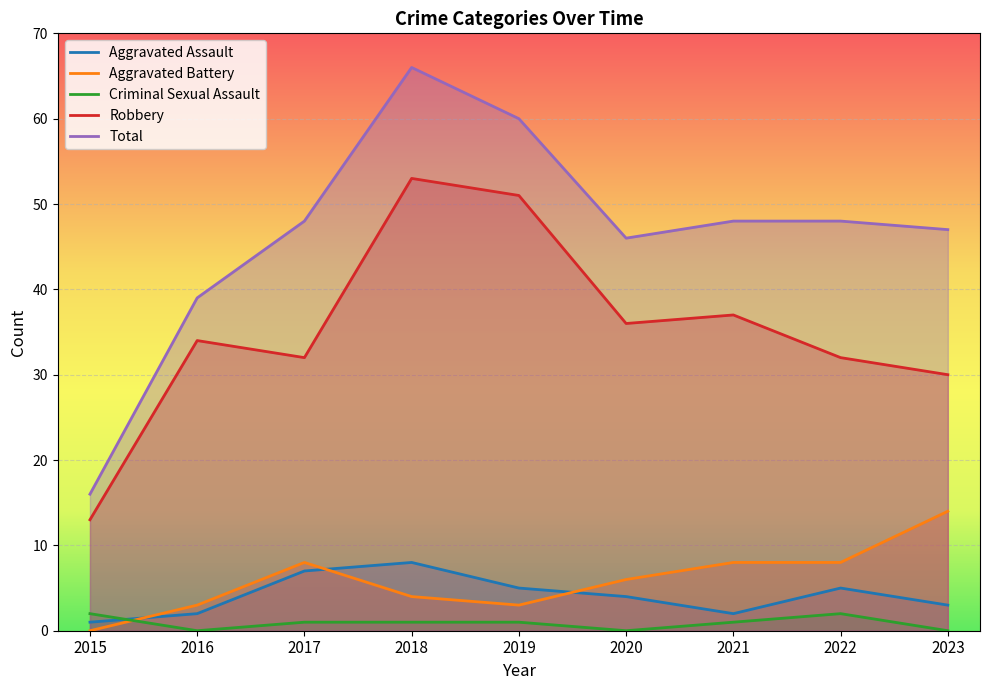

True or false: Criminal Sexual Assault has a value of 2 at 2021.

False